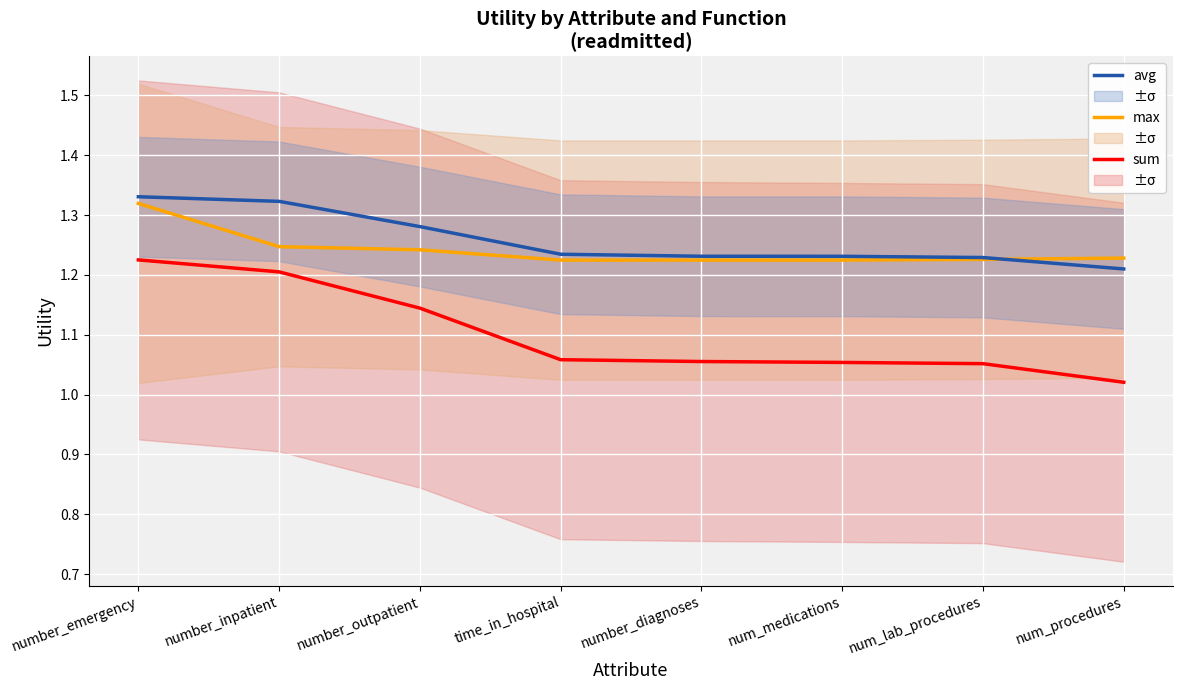

Which series changed the most between number_diagnoses and num_lab_procedures?

sum